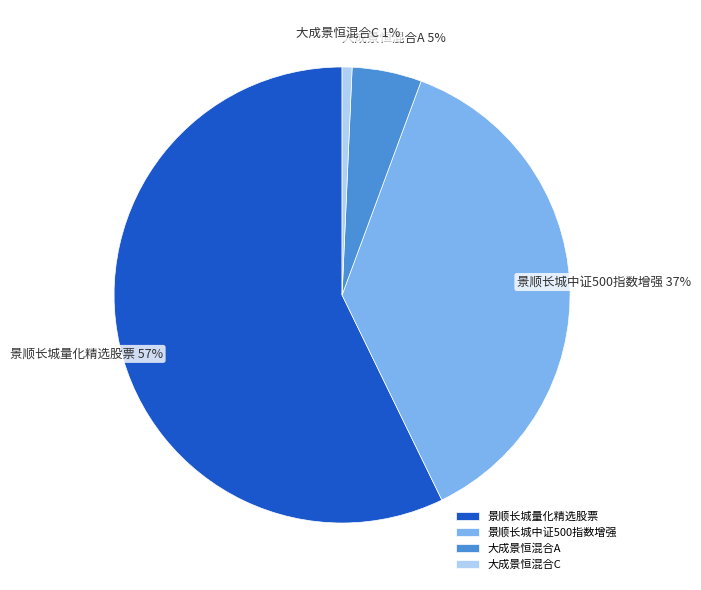

How many segments does this pie chart have?

4